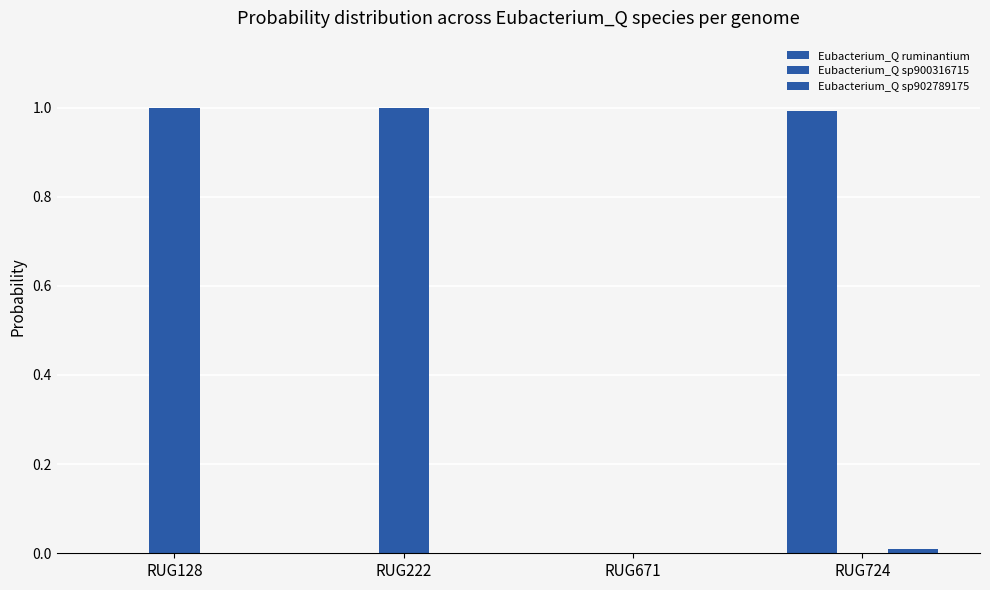

How many categories are shown in the chart?

4